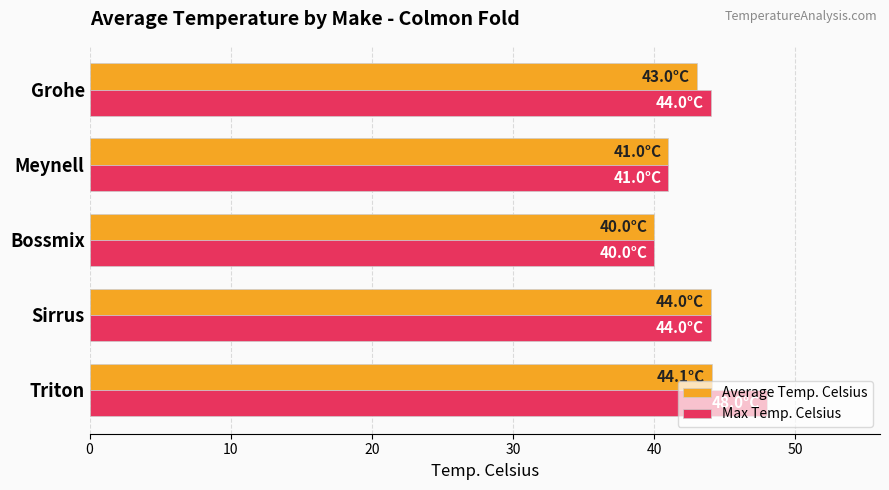

What is the sum of the Max Temp. Celsius values at Bossmix and Triton?

88.0